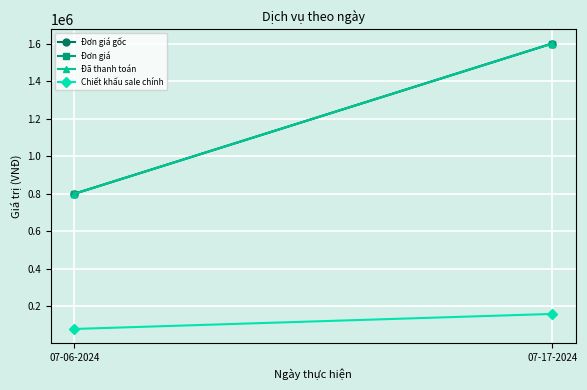

Reading right to left, what are all the values shown in this chart?

Đơn giá gốc: 07-17-2024=1600000	07-06-2024=800000
Đơn giá: 07-17-2024=1600000	07-06-2024=800000
Đã thanh toán: 07-17-2024=1600000	07-06-2024=800000
Chiết khấu sale chính: 07-17-2024=160000	07-06-2024=80000